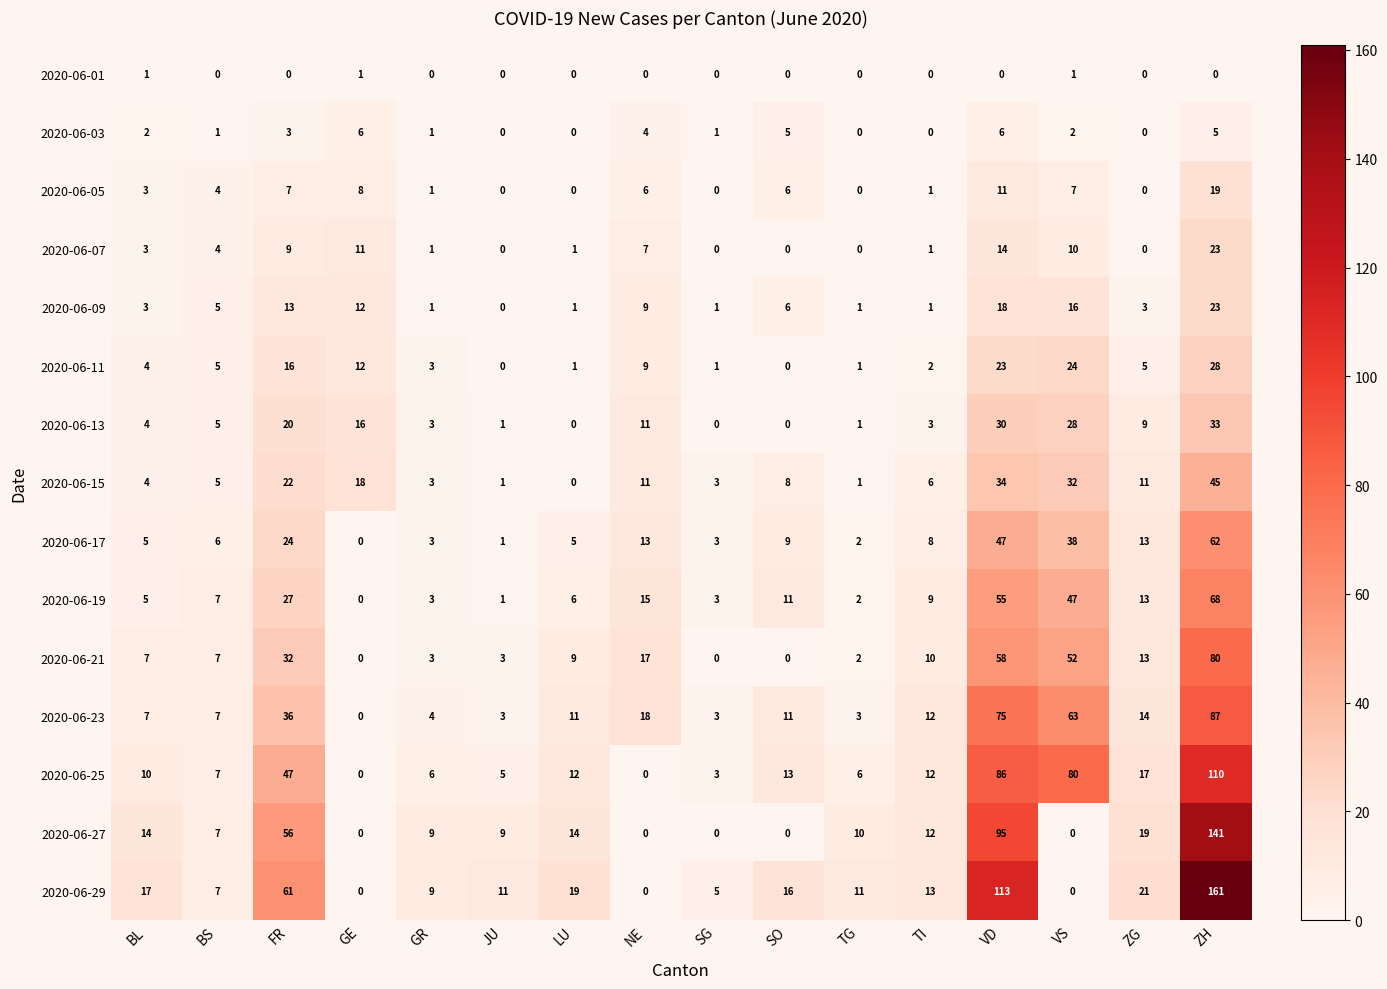

What is the sum of all 2020-06-23 values?

354